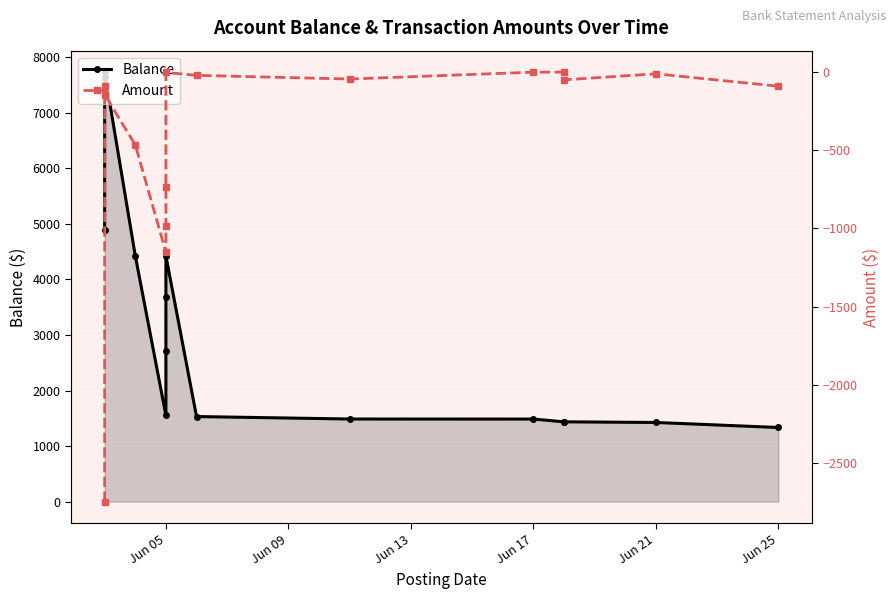

Reading left to right, list all the values displayed in this chart.

Balance: 4892.2	7640.3	7730.3	4426.2	1554.1	2705.7	3688.2	4423.7	1533.1	1488.6	1488.1	1437.6	1438.1	1426.6	1336.1
Amount: -2748.1	-90.0	-144.0	-465.9	-1151.6	-982.5	-735.5	-2.5	-21.0	-44.5	-0.5	-0.5	-50.0	-11.0	-90.5